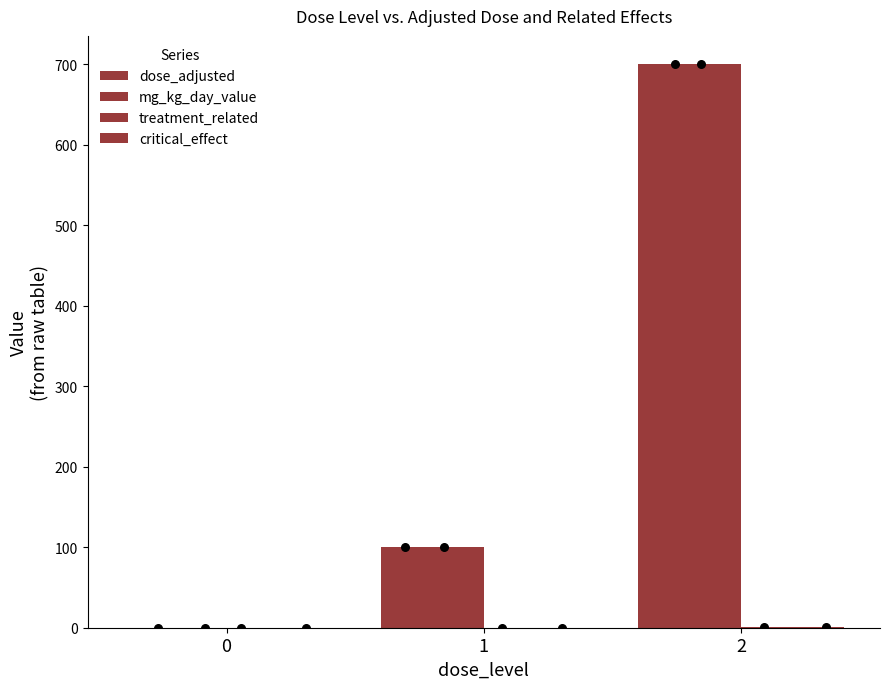

Which series contains the highest Y value?

dose_adjusted